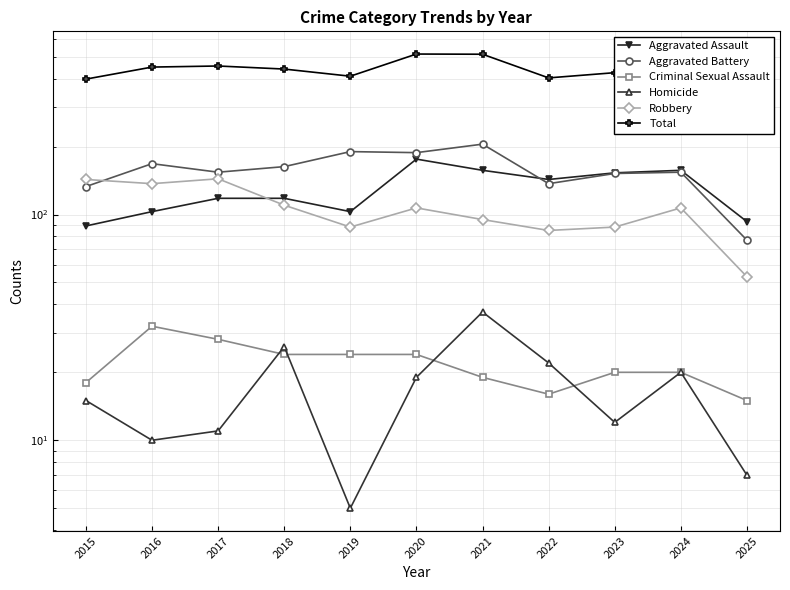

What is the sum of all Total values?

4712